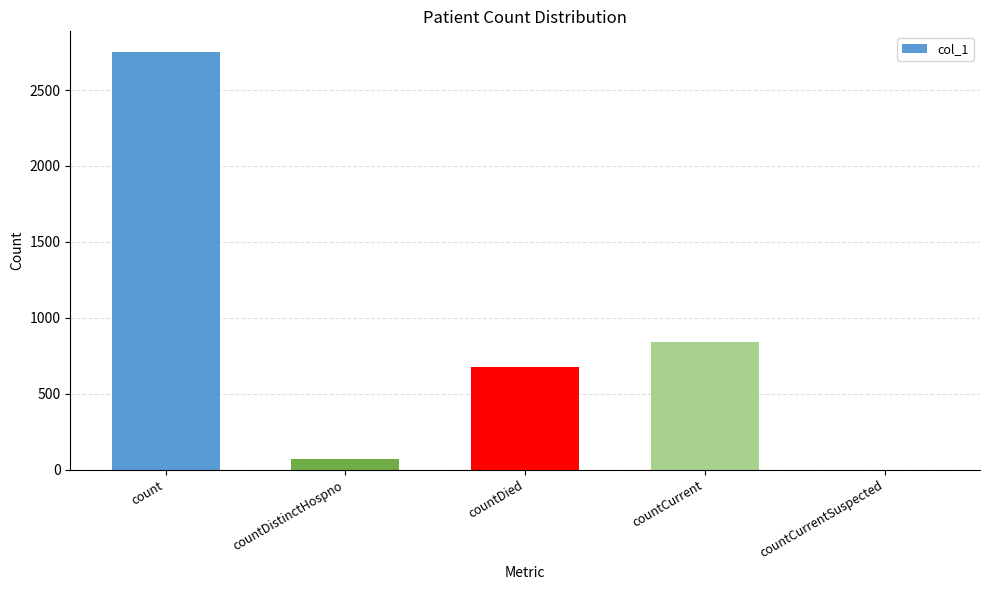

True or false: the data shows 0 at countCurrentSuspected.

True